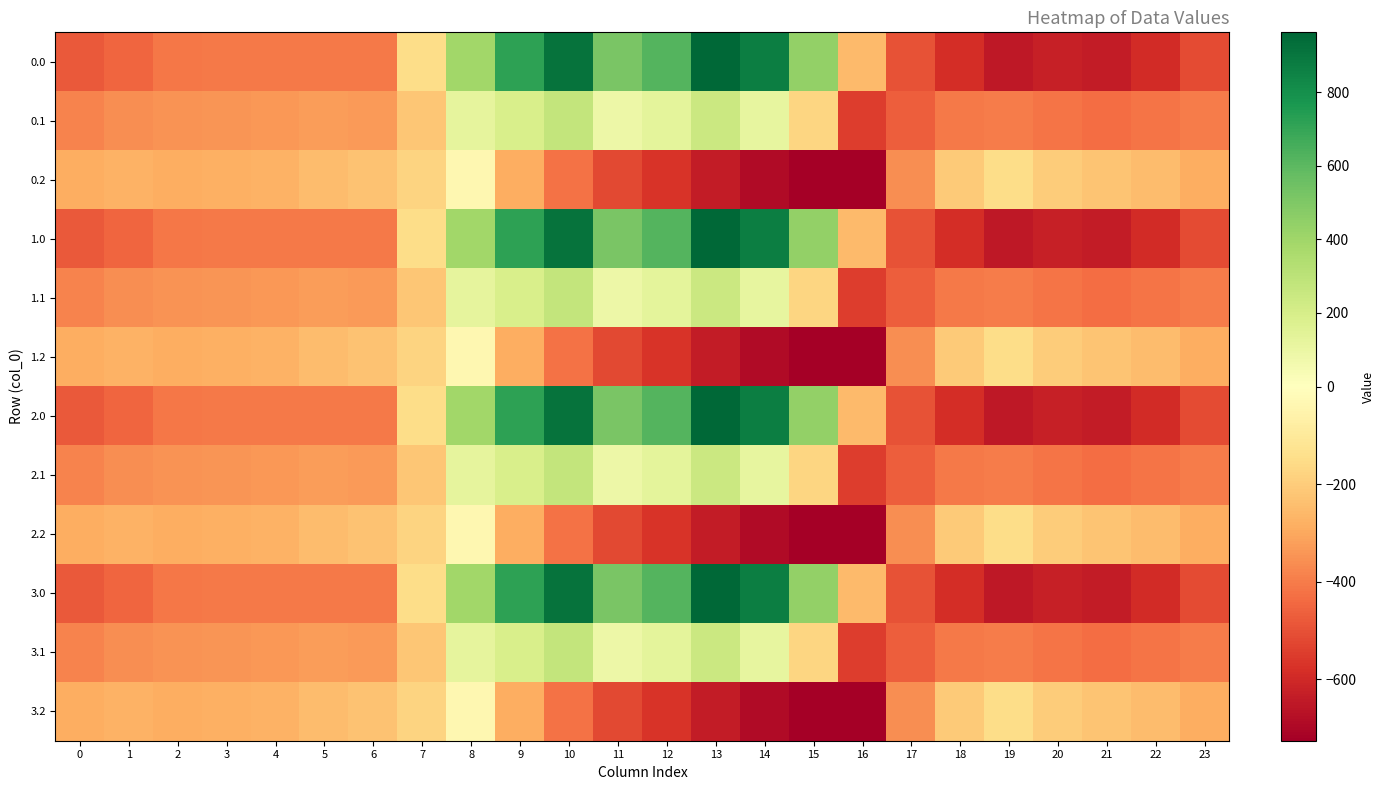

How many categories are shown in the chart?

24